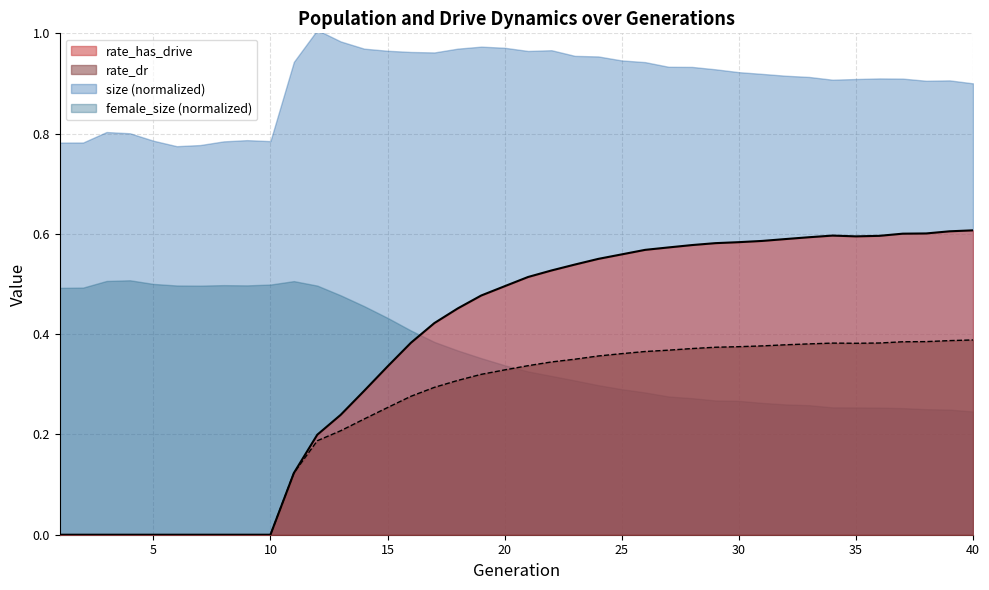

What is the difference between the second highest and second lowest values in the rate_dr series?

0.4